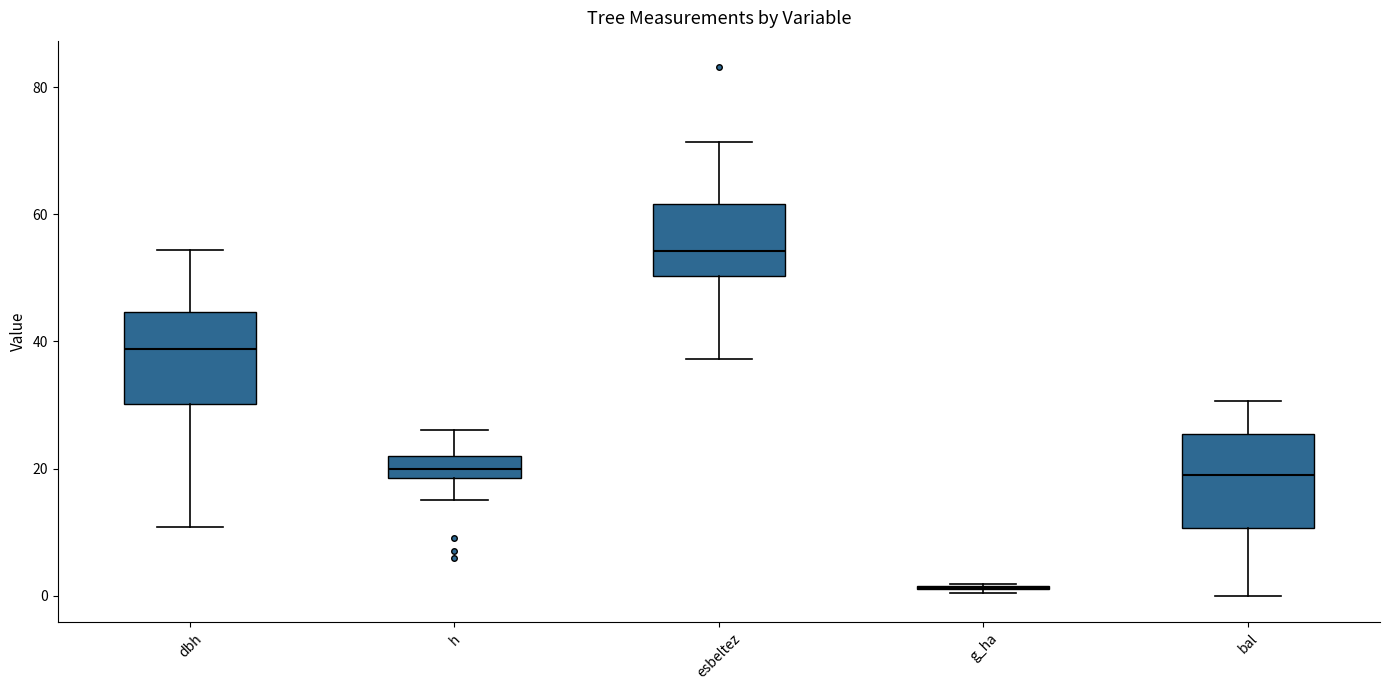

Reading left to right, read every box against the y-axis: the position of its median line, the range the box covers, and the ends of its whiskers. The values are not printed on the chart, so give them approximately, as read against the axis.

dbh: median 38, box 30 to 44, whiskers 10 to 54
h: median 20, box 18 to 22, whiskers 16 to 26
esbeltez: median 54, box 50 to 62, whiskers 38 to 72
g_ha: box collapsed to a line at 2, whiskers 0 to 2
bal: median 20, box 10 to 26, whiskers 0 to 30